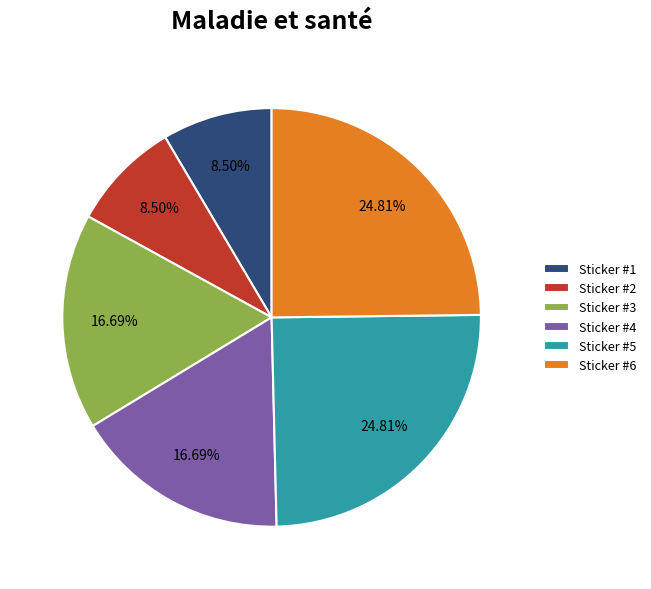

To the nearest percent, what is the difference between the largest and smallest slice percentages?

16%